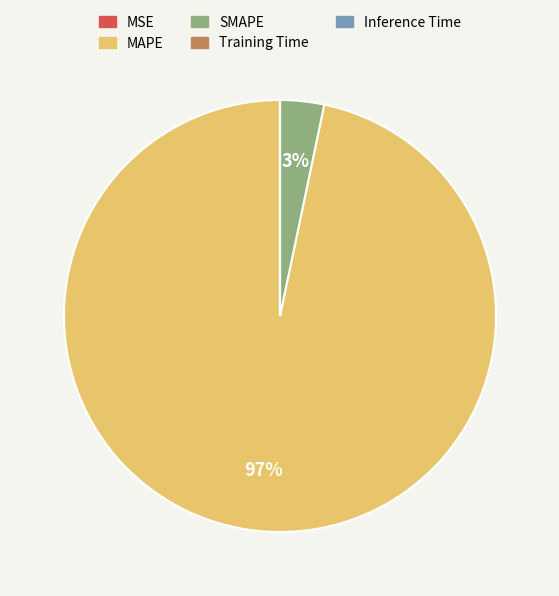

Is the sum of SMAPE and MAPE greater than half?

Yes